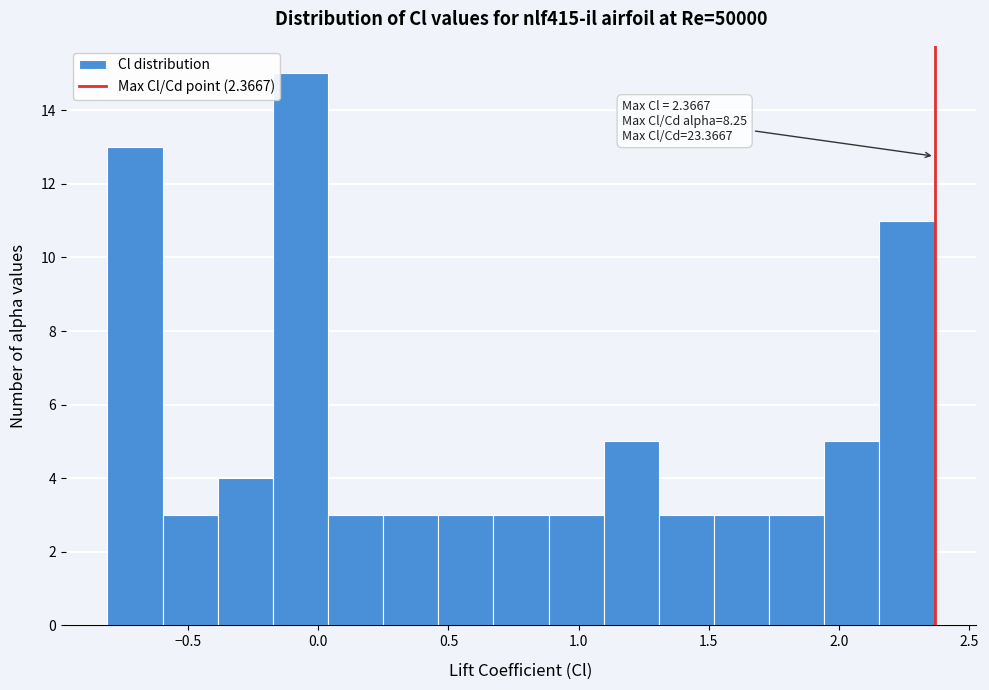

Which range on the x-axis has the tallest bar?

-0.15 to 0.05